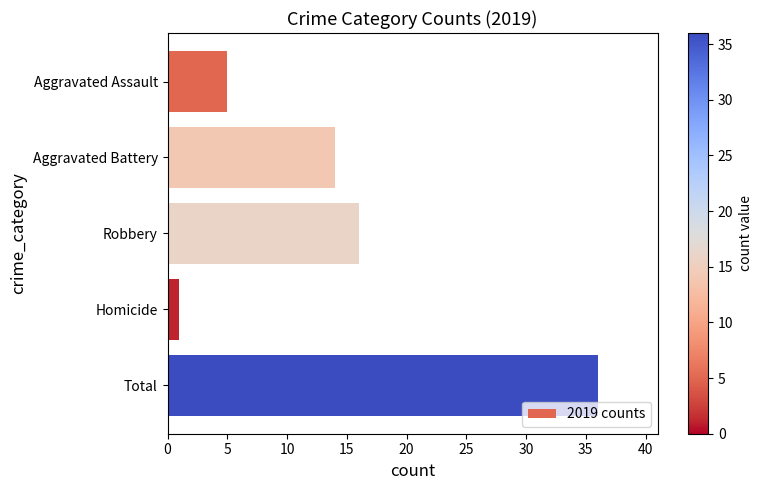

What is the difference between the second highest and second lowest values?

11